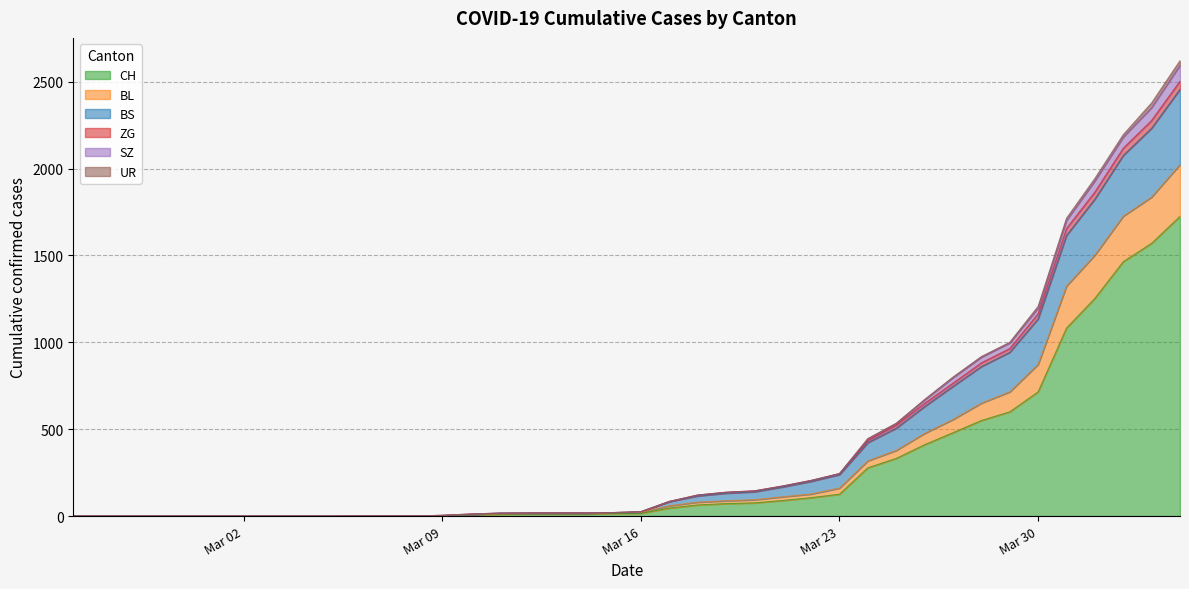

How many lines are shown in the chart?

6